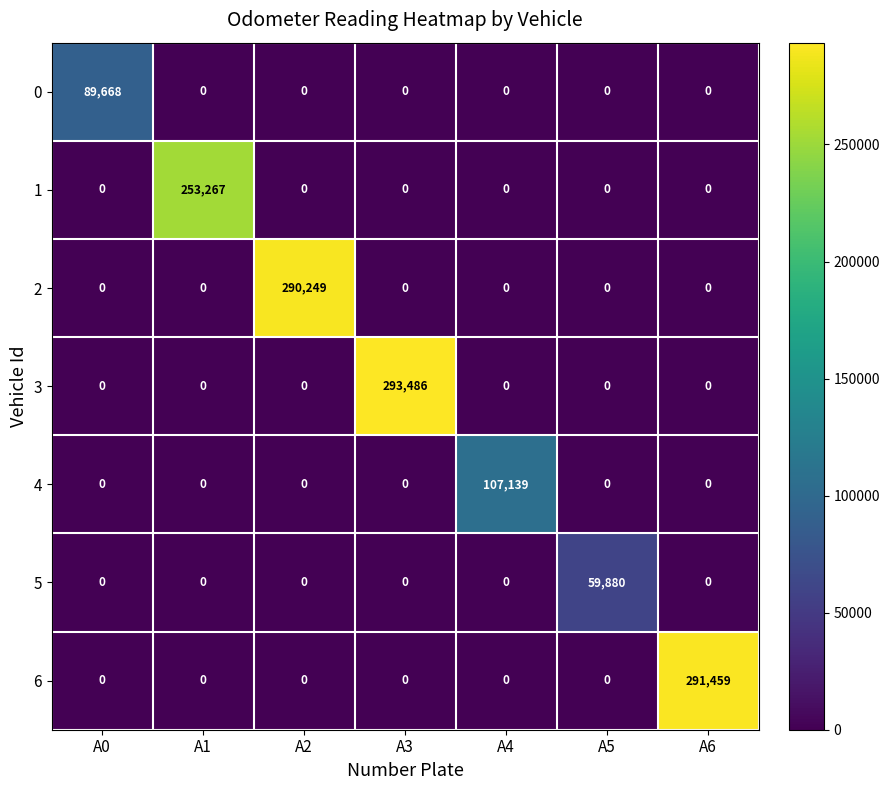

Which series has the largest total across all categories?

3